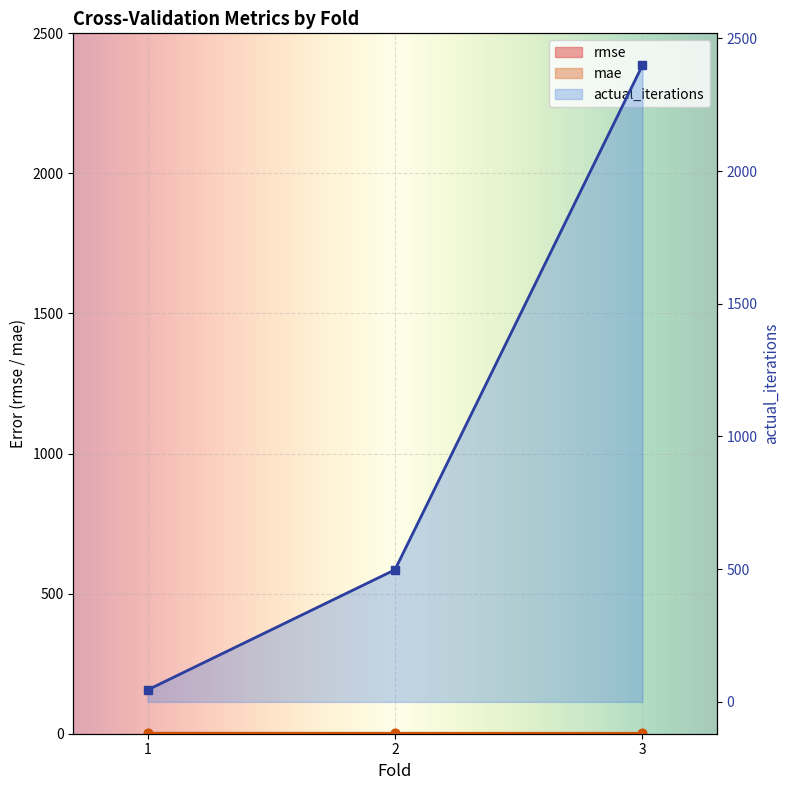

Reading left to right, list all the values displayed in this chart.

rmse: 1.7	1.5	1.4
mae: 1.4	1.3	1.1
actual_iterations: 45.0	498.0	2399.0